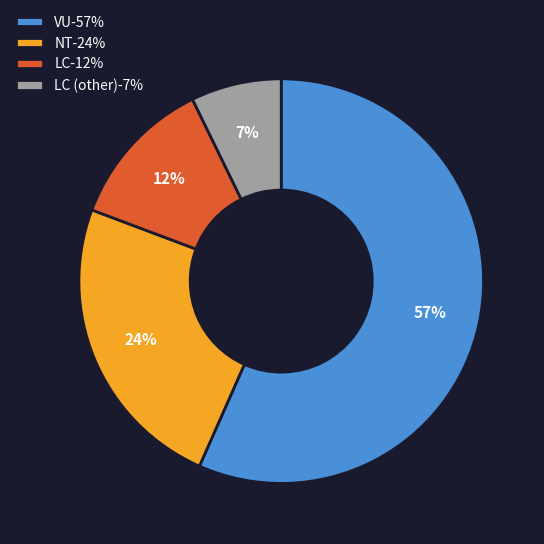

Approximately how many times larger is the value at NT-24% compared to LC-12%?

2.0